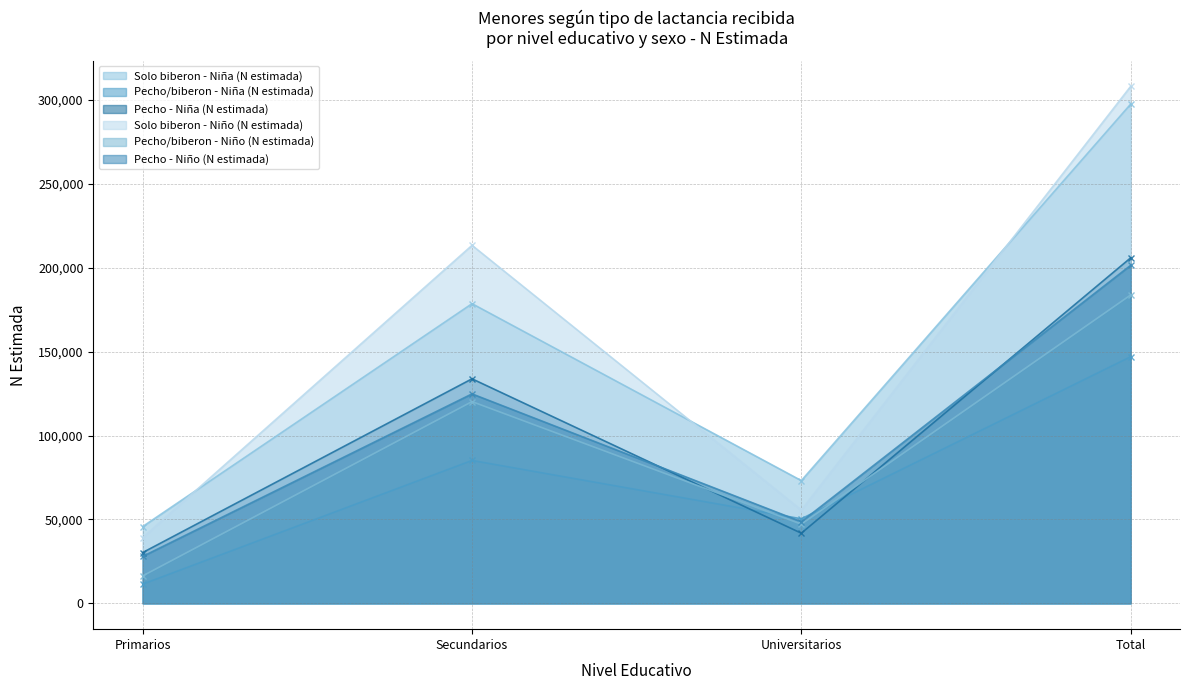

What is the average value of the Solo biberon - Niño (N estimada) series?

154035